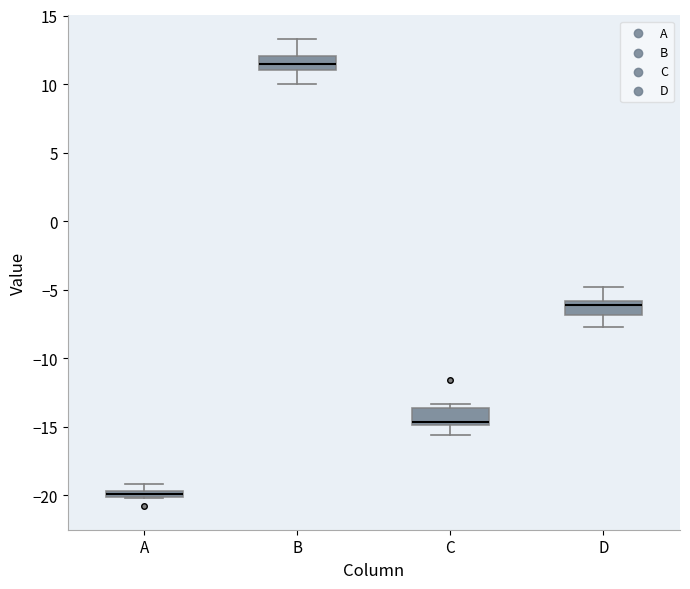

Where does the lower whisker of the box for D end on the y-axis? The values are not printed on the chart, so give them approximately, as read against the axis.

-7.5